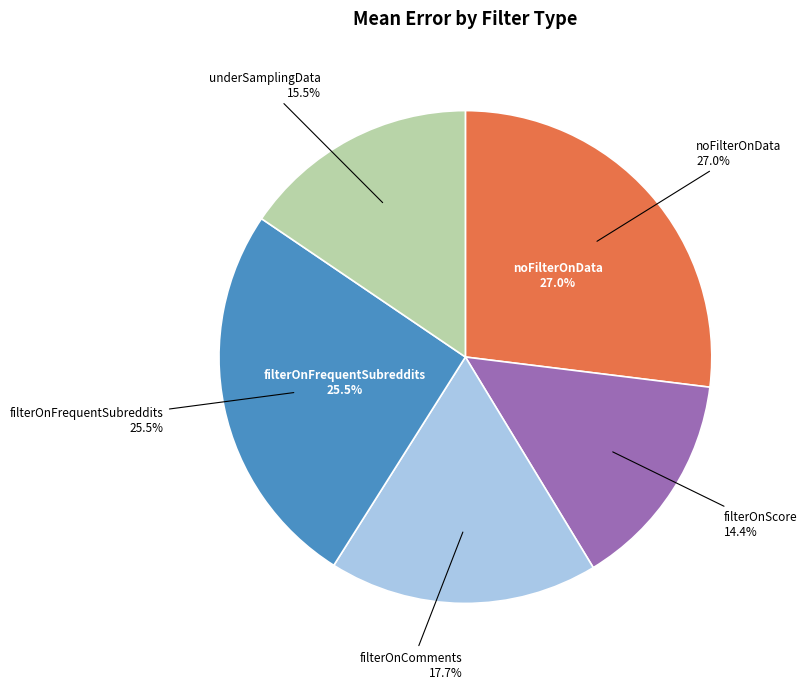

What is the ratio of the value at noFilterOnData to the value at filterOnFrequentSubreddits?

1.1